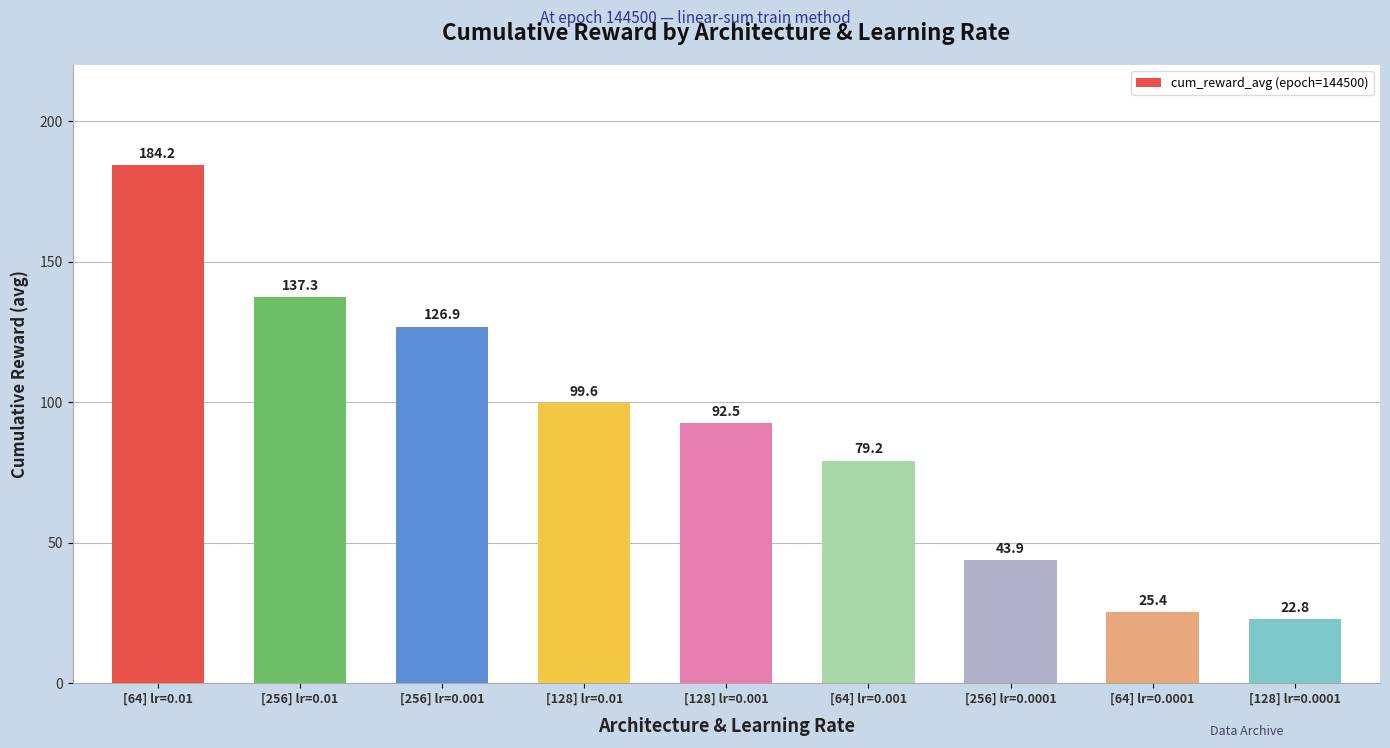

How many values exceed 92?

5